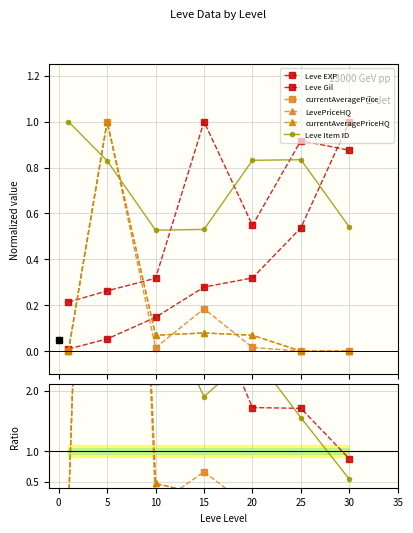

Does the chart have visible grid lines?

Yes